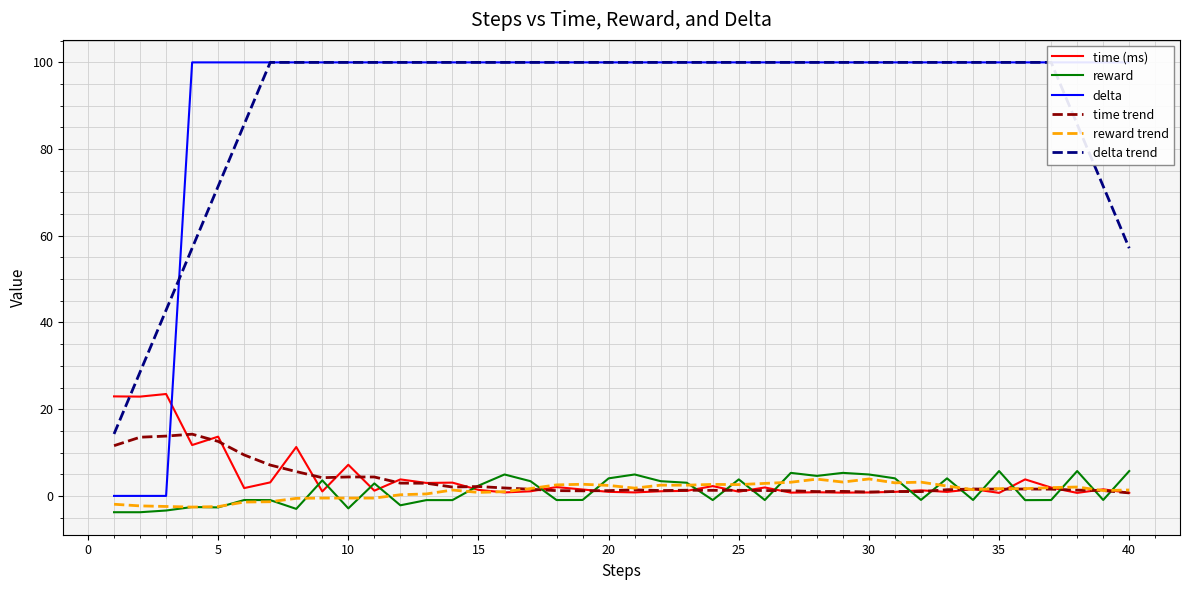

True or false: delta and reward trend intersect in this chart.

False